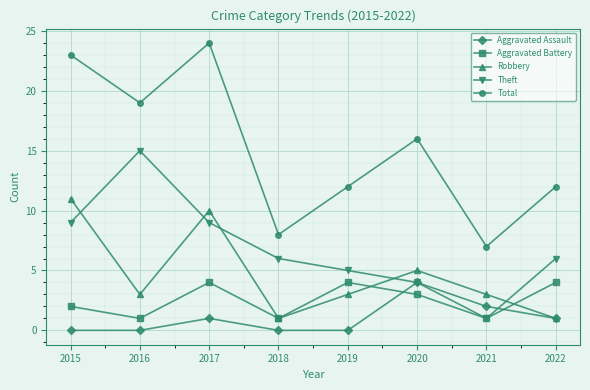

Is the value of Theft at 2019 greater than the value of Aggravated Assault at 2017?

Yes